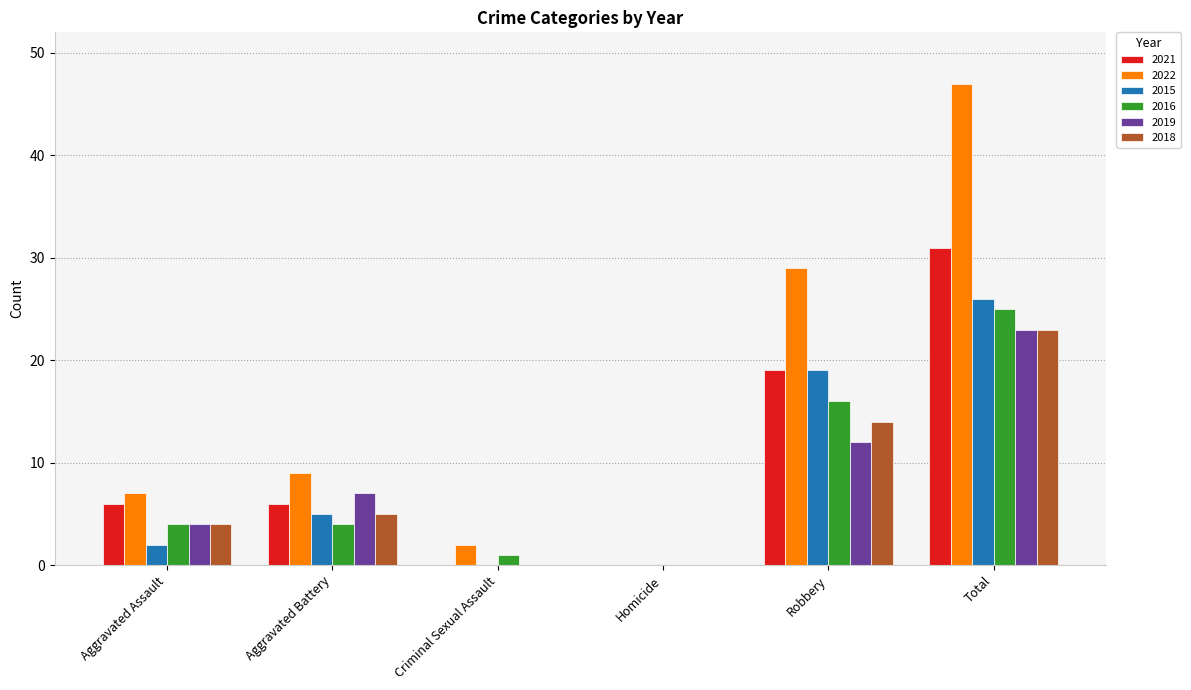

What is the sum of the 2016 values at Aggravated Battery and Robbery?

20